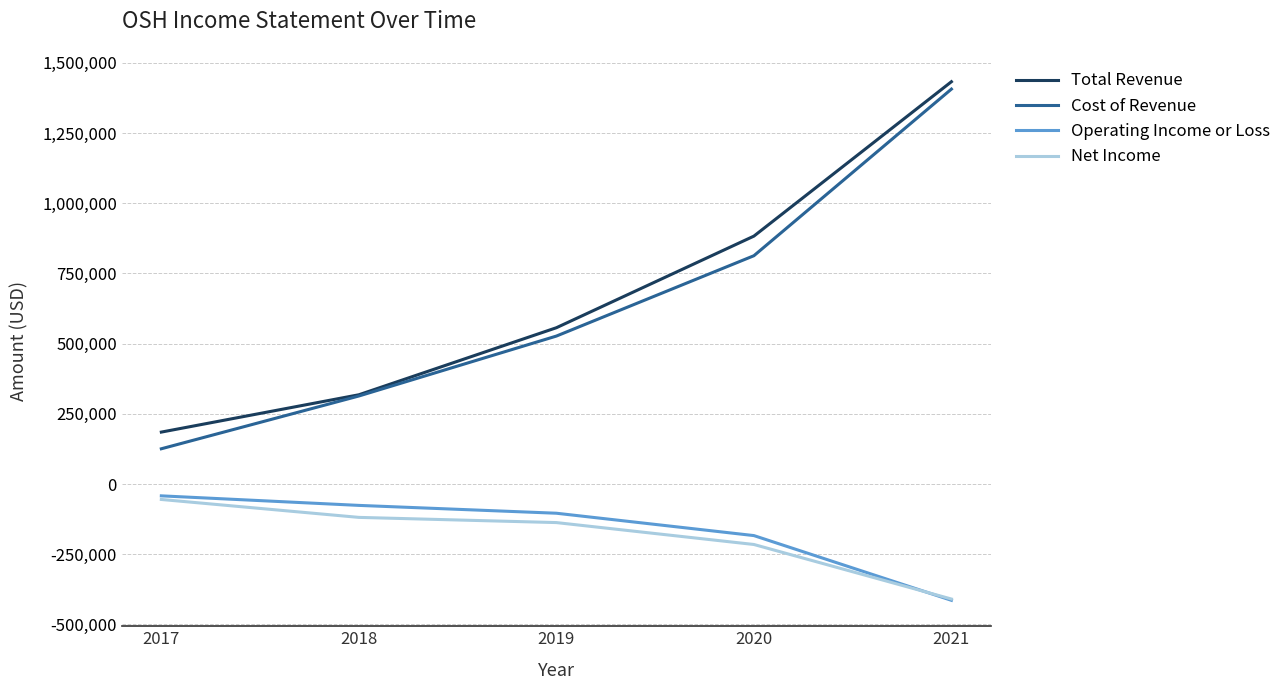

What is the difference between the maximum and minimum values in the Net Income series?

354500